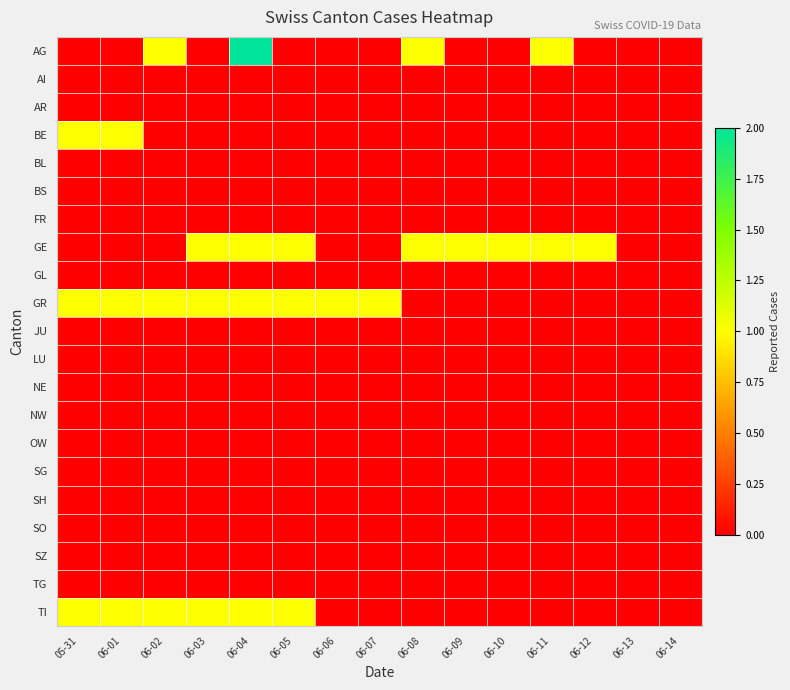

Reading left to right, transcribe all the data shown in this chart.

AG: 05-31=0	06-01=0	06-02=1	06-03=0	06-04=2	06-05=0	06-06=0	06-07=0	06-08=1	06-09=0	06-10=0	06-11=1	06-12=0	06-13=0	06-14=0
AI: 05-31=0	06-01=0	06-02=0	06-03=0	06-04=0	06-05=0	06-06=0	06-07=0	06-08=0	06-09=0	06-10=0	06-11=0	06-12=0	06-13=0	06-14=0
AR: 05-31=0	06-01=0	06-02=0	06-03=0	06-04=0	06-05=0	06-06=0	06-07=0	06-08=0	06-09=0	06-10=0	06-11=0	06-12=0	06-13=0	06-14=0
BE: 05-31=1	06-01=1	06-02=0	06-03=0	06-04=0	06-05=0	06-06=0	06-07=0	06-08=0	06-09=0	06-10=0	06-11=0	06-12=0	06-13=0	06-14=0
BL: 05-31=0	06-01=0	06-02=0	06-03=0	06-04=0	06-05=0	06-06=0	06-07=0	06-08=0	06-09=0	06-10=0	06-11=0	06-12=0	06-13=0	06-14=0
BS: 05-31=0	06-01=0	06-02=0	06-03=0	06-04=0	06-05=0	06-06=0	06-07=0	06-08=0	06-09=0	06-10=0	06-11=0	06-12=0	06-13=0	06-14=0
FR: 05-31=0	06-01=0	06-02=0	06-03=0	06-04=0	06-05=0	06-06=0	06-07=0	06-08=0	06-09=0	06-10=0	06-11=0	06-12=0	06-13=0	06-14=0
GE: 05-31=0	06-01=0	06-02=0	06-03=1	06-04=1	06-05=1	06-06=0	06-07=0	06-08=1	06-09=1	06-10=1	06-11=1	06-12=1	06-13=0	06-14=0
GL: 05-31=0	06-01=0	06-02=0	06-03=0	06-04=0	06-05=0	06-06=0	06-07=0	06-08=0	06-09=0	06-10=0	06-11=0	06-12=0	06-13=0	06-14=0
GR: 05-31=1	06-01=1	06-02=1	06-03=1	06-04=1	06-05=1	06-06=1	06-07=1	06-08=0	06-09=0	06-10=0	06-11=0	06-12=0	06-13=0	06-14=0
JU: 05-31=0	06-01=0	06-02=0	06-03=0	06-04=0	06-05=0	06-06=0	06-07=0	06-08=0	06-09=0	06-10=0	06-11=0	06-12=0	06-13=0	06-14=0
LU: 05-31=0	06-01=0	06-02=0	06-03=0	06-04=0	06-05=0	06-06=0	06-07=0	06-08=0	06-09=0	06-10=0	06-11=0	06-12=0	06-13=0	06-14=0
NE: 05-31=0	06-01=0	06-02=0	06-03=0	06-04=0	06-05=0	06-06=0	06-07=0	06-08=0	06-09=0	06-10=0	06-11=0	06-12=0	06-13=0	06-14=0
NW: 05-31=0	06-01=0	06-02=0	06-03=0	06-04=0	06-05=0	06-06=0	06-07=0	06-08=0	06-09=0	06-10=0	06-11=0	06-12=0	06-13=0	06-14=0
OW: 05-31=0	06-01=0	06-02=0	06-03=0	06-04=0	06-05=0	06-06=0	06-07=0	06-08=0	06-09=0	06-10=0	06-11=0	06-12=0	06-13=0	06-14=0
SG: 05-31=0	06-01=0	06-02=0	06-03=0	06-04=0	06-05=0	06-06=0	06-07=0	06-08=0	06-09=0	06-10=0	06-11=0	06-12=0	06-13=0	06-14=0
SH: 05-31=0	06-01=0	06-02=0	06-03=0	06-04=0	06-05=0	06-06=0	06-07=0	06-08=0	06-09=0	06-10=0	06-11=0	06-12=0	06-13=0	06-14=0
SO: 05-31=0	06-01=0	06-02=0	06-03=0	06-04=0	06-05=0	06-06=0	06-07=0	06-08=0	06-09=0	06-10=0	06-11=0	06-12=0	06-13=0	06-14=0
SZ: 05-31=0	06-01=0	06-02=0	06-03=0	06-04=0	06-05=0	06-06=0	06-07=0	06-08=0	06-09=0	06-10=0	06-11=0	06-12=0	06-13=0	06-14=0
TG: 05-31=0	06-01=0	06-02=0	06-03=0	06-04=0	06-05=0	06-06=0	06-07=0	06-08=0	06-09=0	06-10=0	06-11=0	06-12=0	06-13=0	06-14=0
TI: 05-31=1	06-01=1	06-02=1	06-03=1	06-04=1	06-05=1	06-06=0	06-07=0	06-08=0	06-09=0	06-10=0	06-11=0	06-12=0	06-13=0	06-14=0